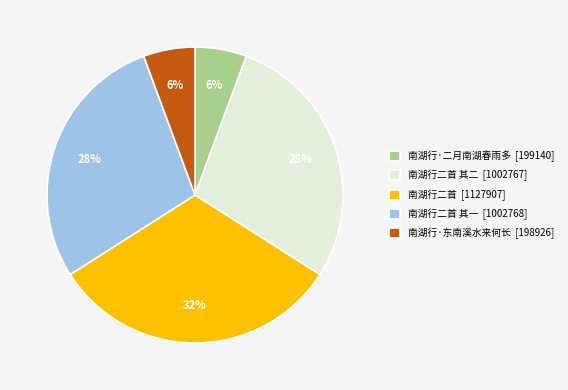

To the nearest percent, what percentage of the pie is 南湖行二首 其一 [1002768]?

28%